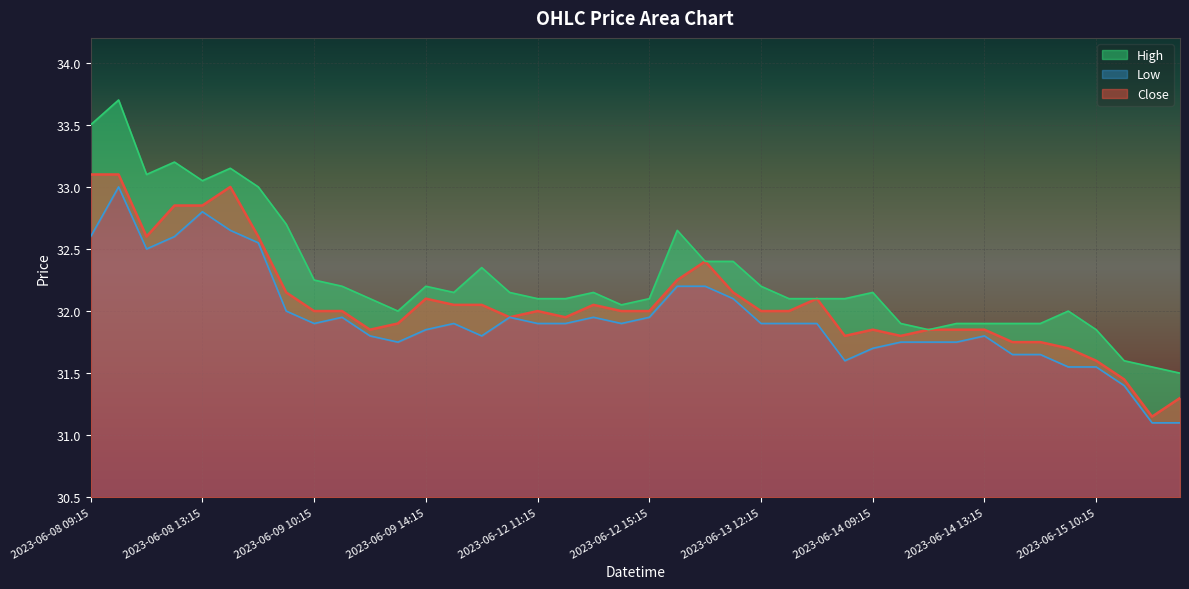

True or false: High has a value of 32.4 at 2023-06-12 09:15.

True